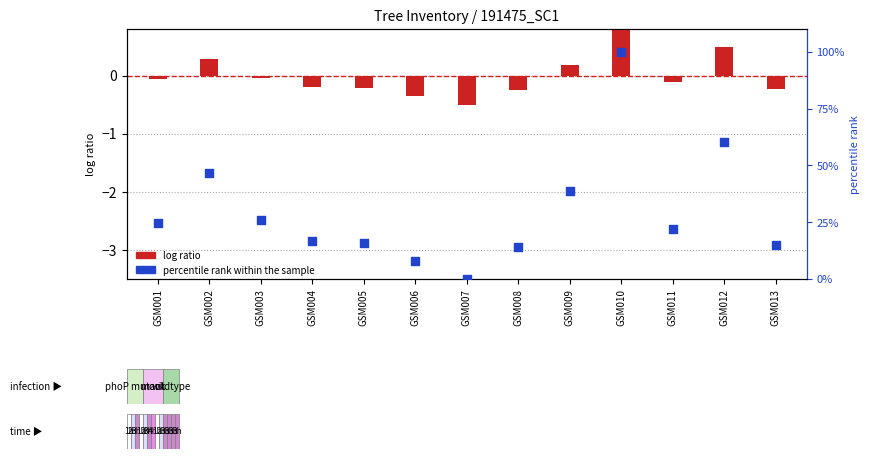

At which category is the sum across all series the highest?

GSM010